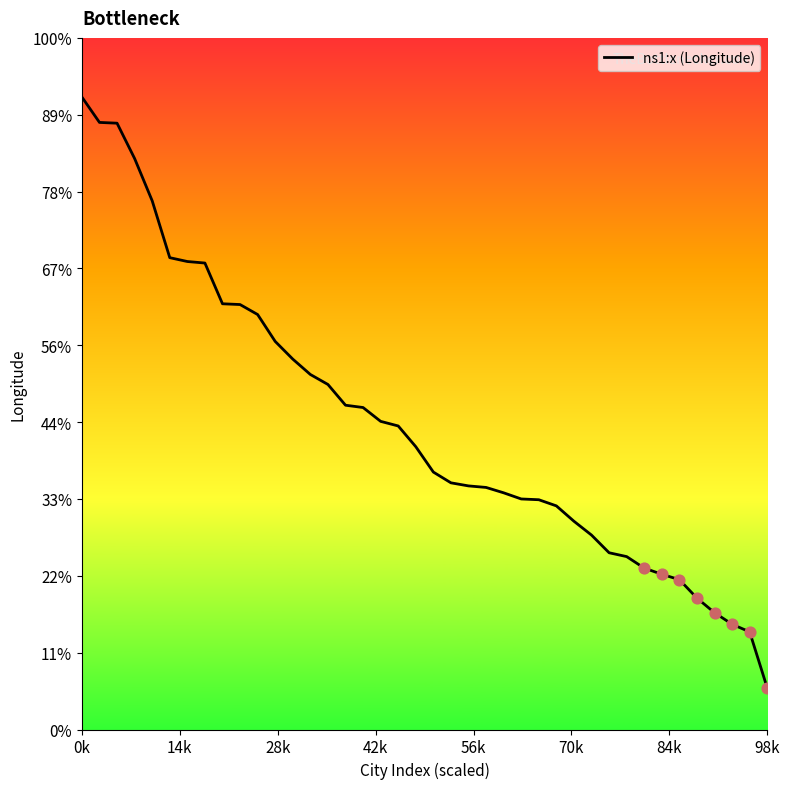

Does the chart have visible grid lines?

No